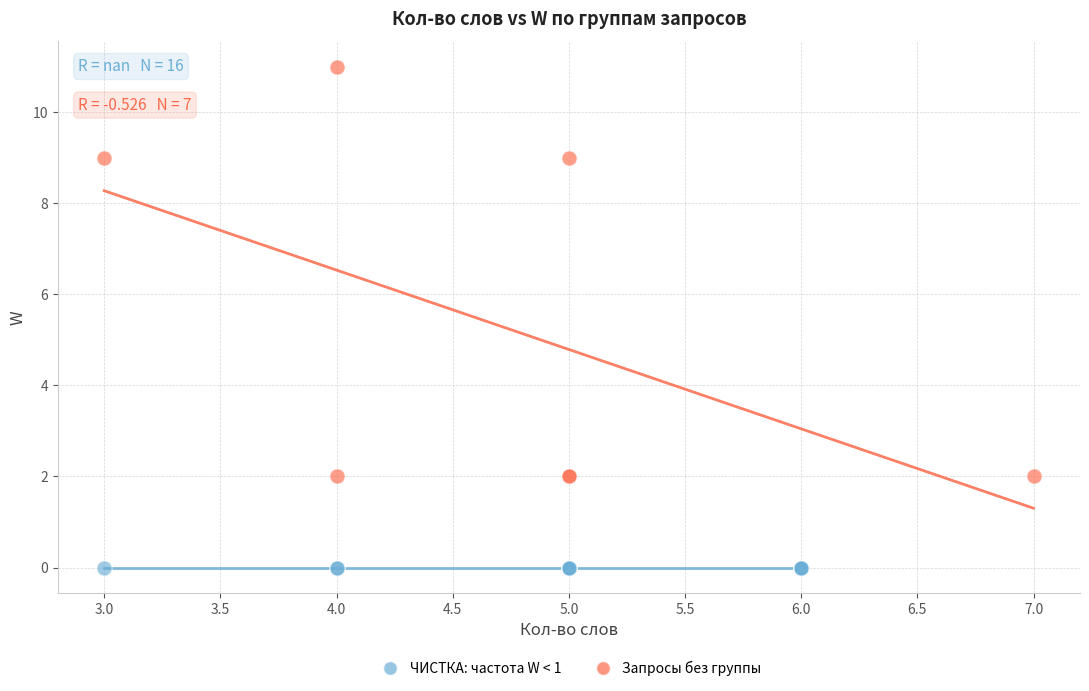

Which series contains the lowest Y value?

ЧИСТКА: частота W < 1